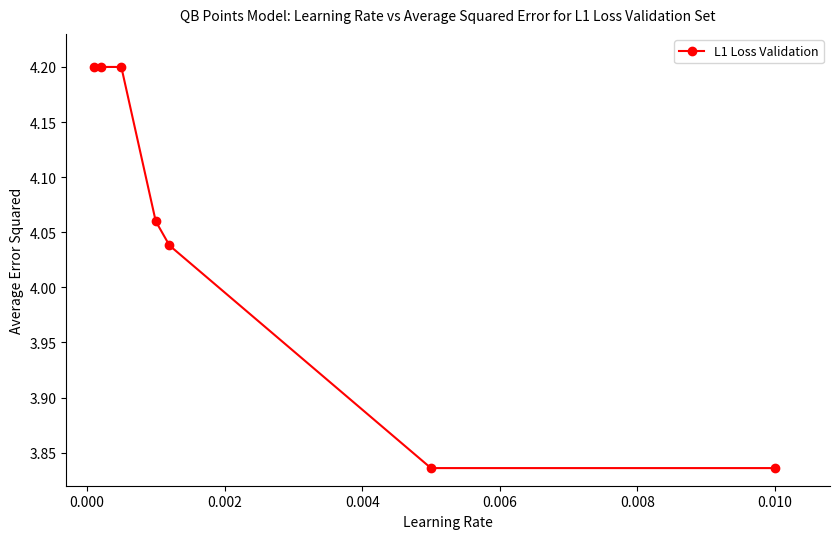

What is the difference between the second highest and minimum values?

0.4